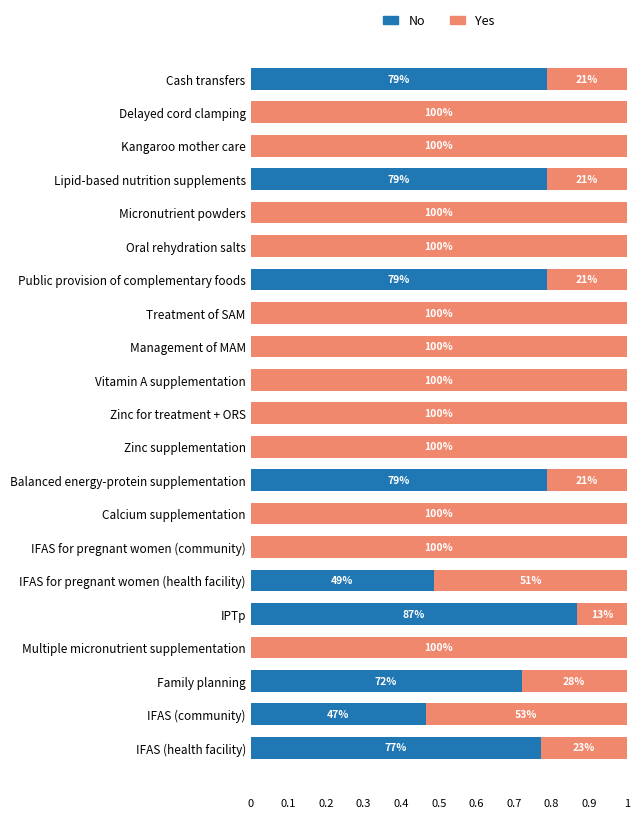

What are all the series names shown in the legend?

No, Yes